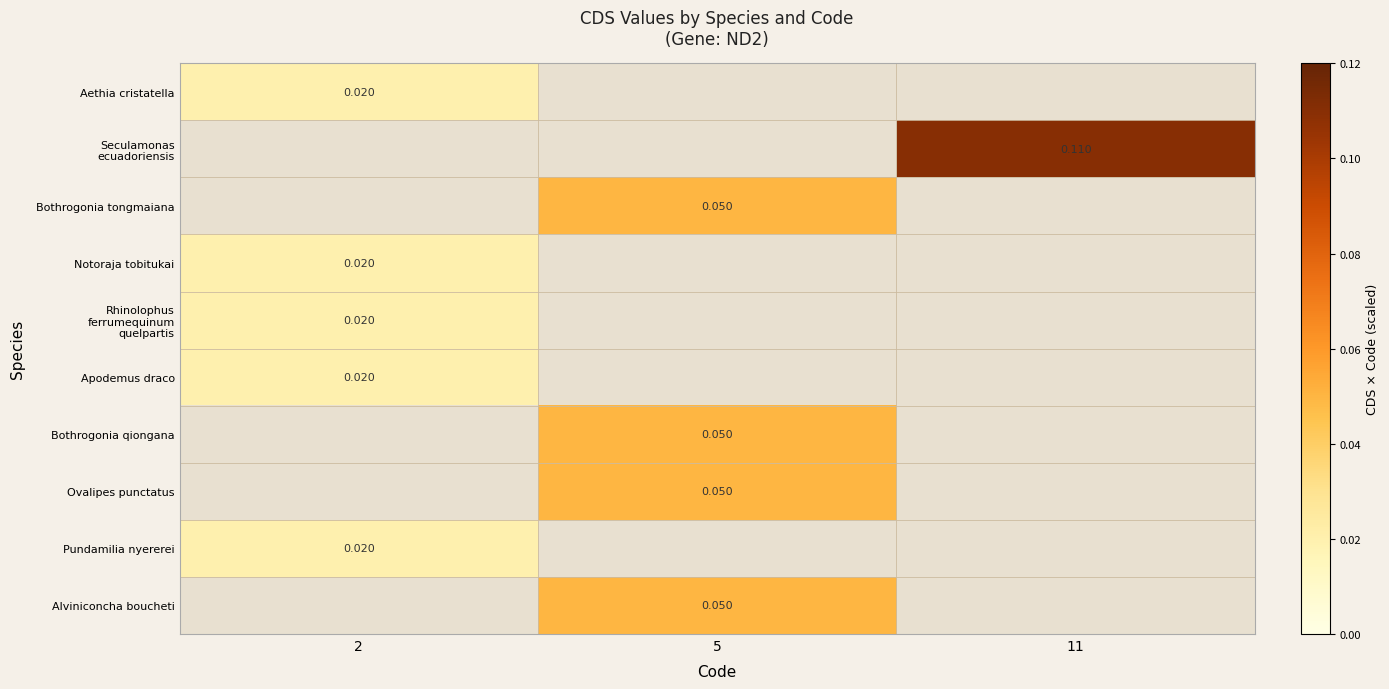

How many series are shown in this chart?

10